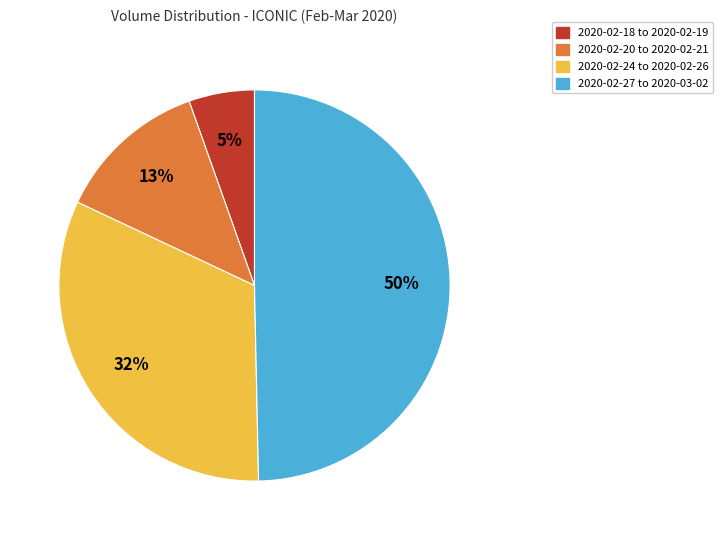

Count the number of slices in the pie.

4